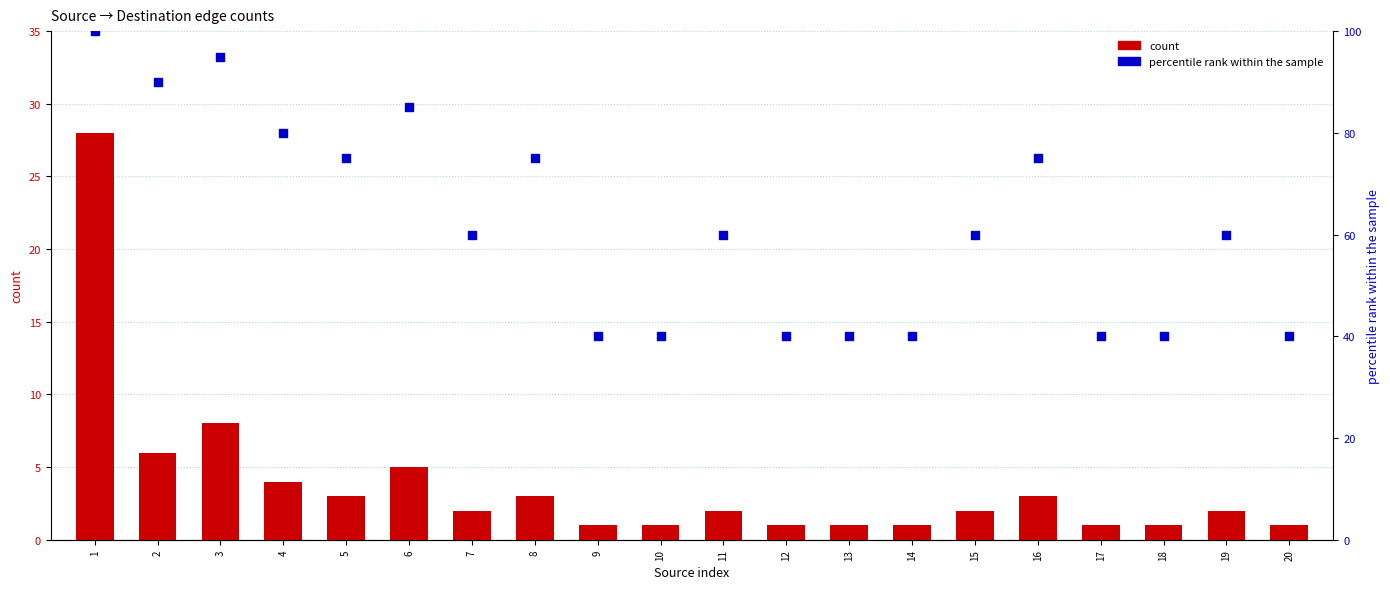

Which series has the widest spread of Y values?

percentile rank within the sample